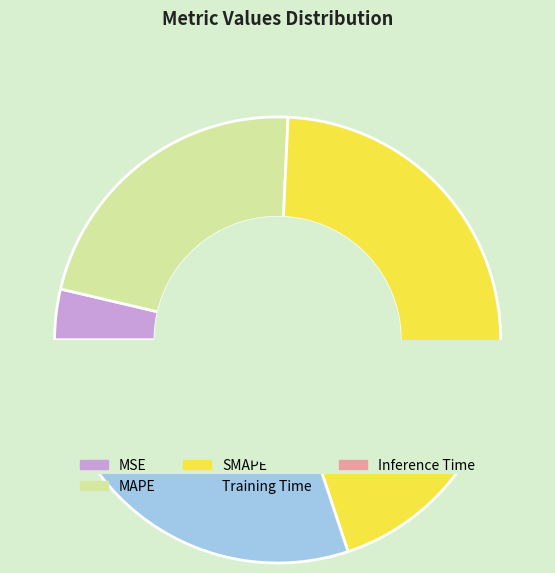

What percentage do MAPE and Training Time together represent?

52.0%